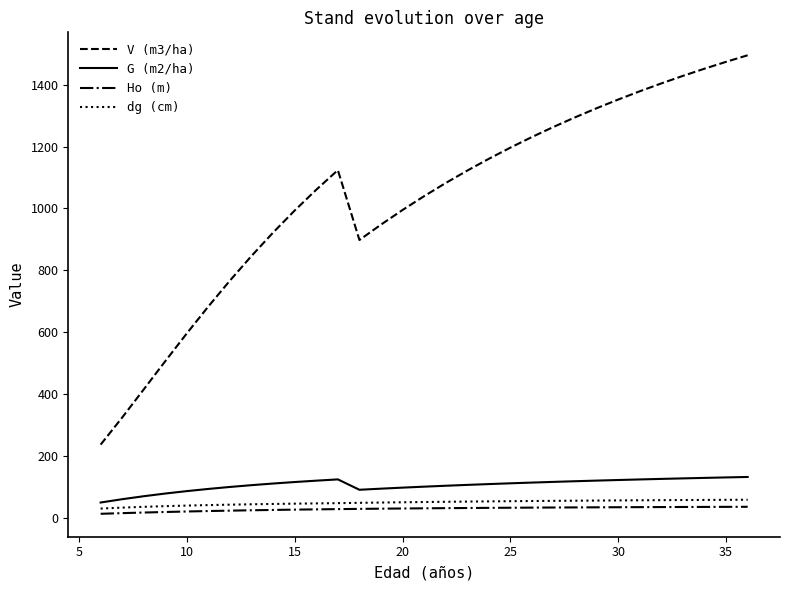

What is the difference between the maximum and minimum values in the G (m2/ha) series?

82.6